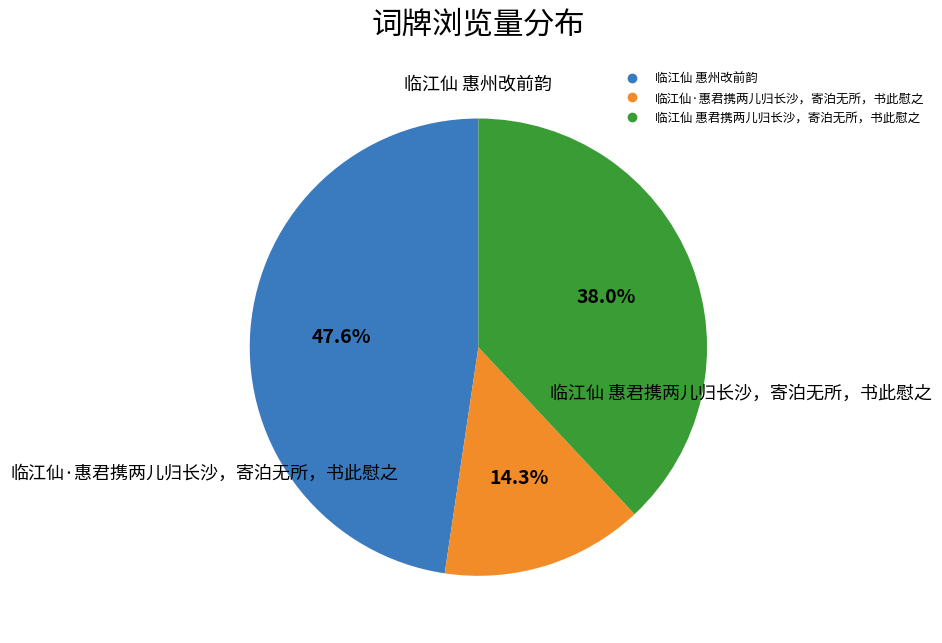

What is the total percentage of 临江仙 惠州改前韵 and 临江仙 惠君携两儿归长沙，寄泊无所，书此慰之?

85.7%